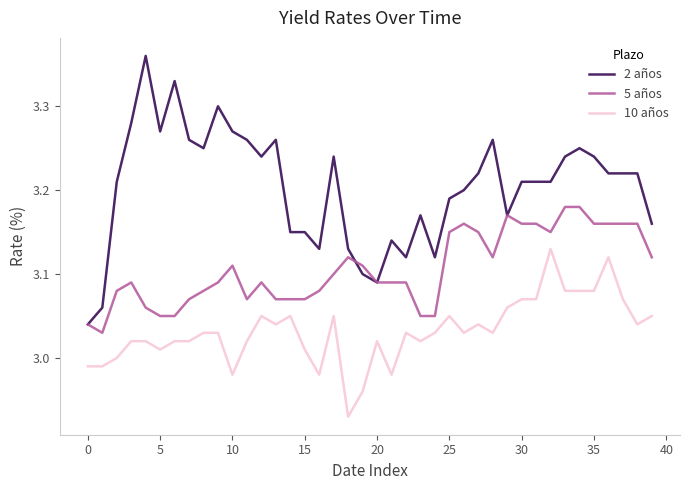

Which series has the largest range (max minus min)?

2 años